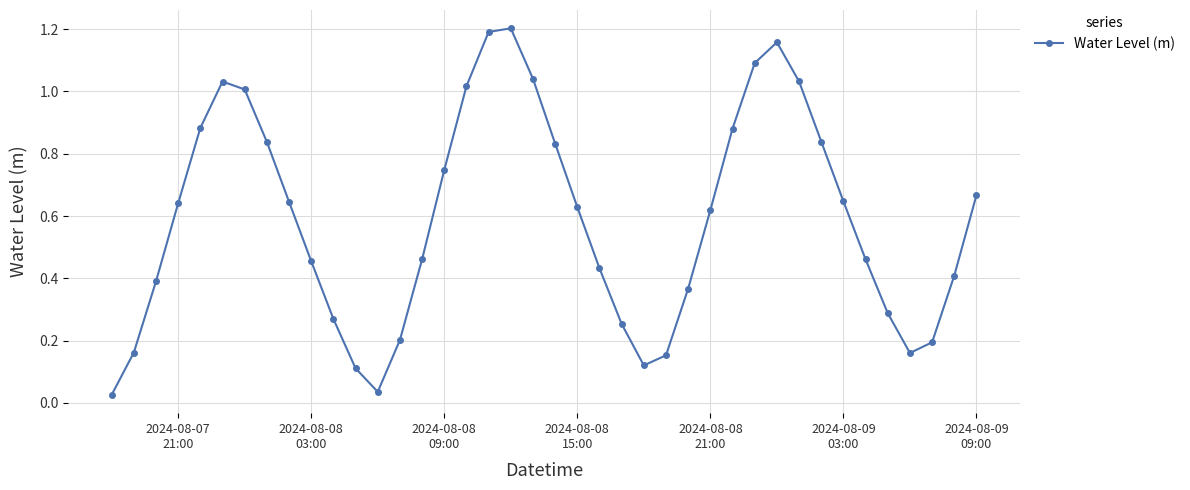

What is the sum of all values?

23.6